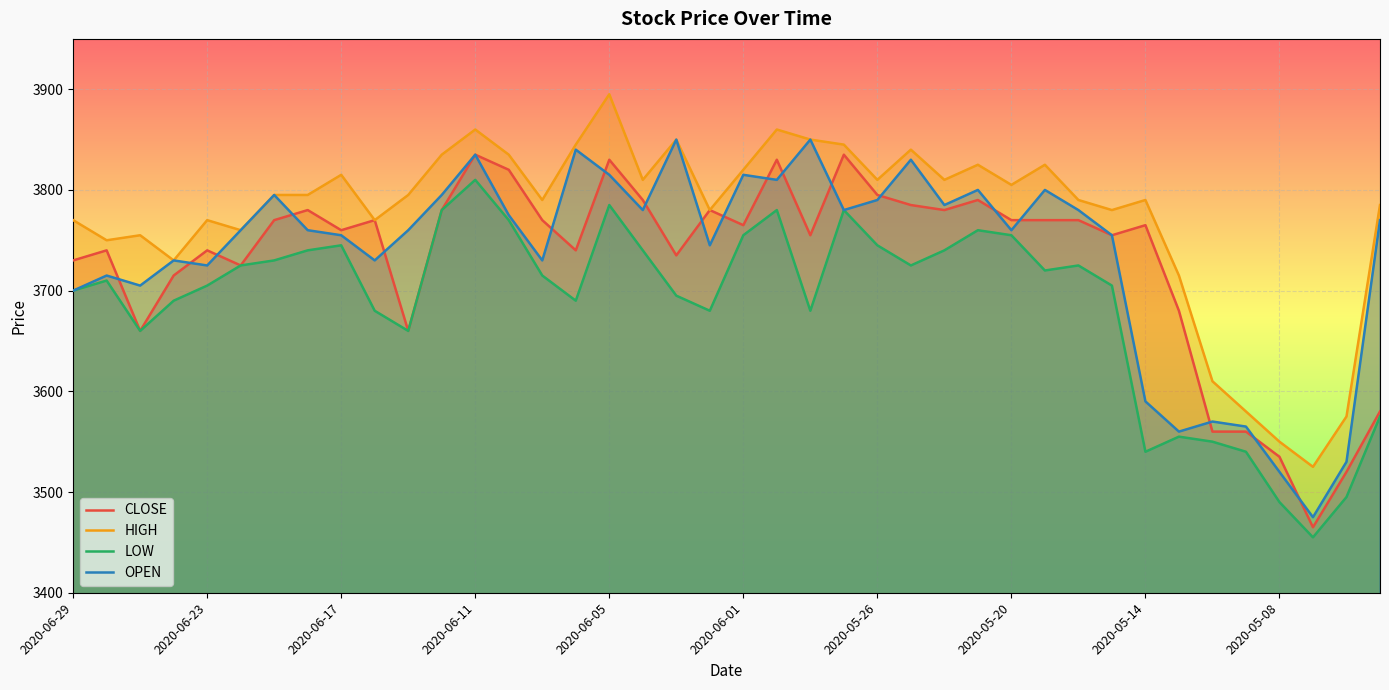

Is it true that OPEN equals 6416 at 14?

False